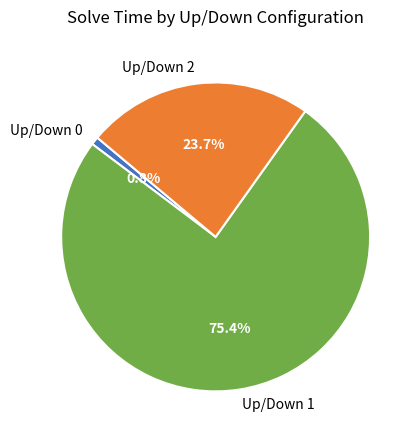

Rank the categories by value from lowest to highest.

Up/Down 0, Up/Down 2, Up/Down 1